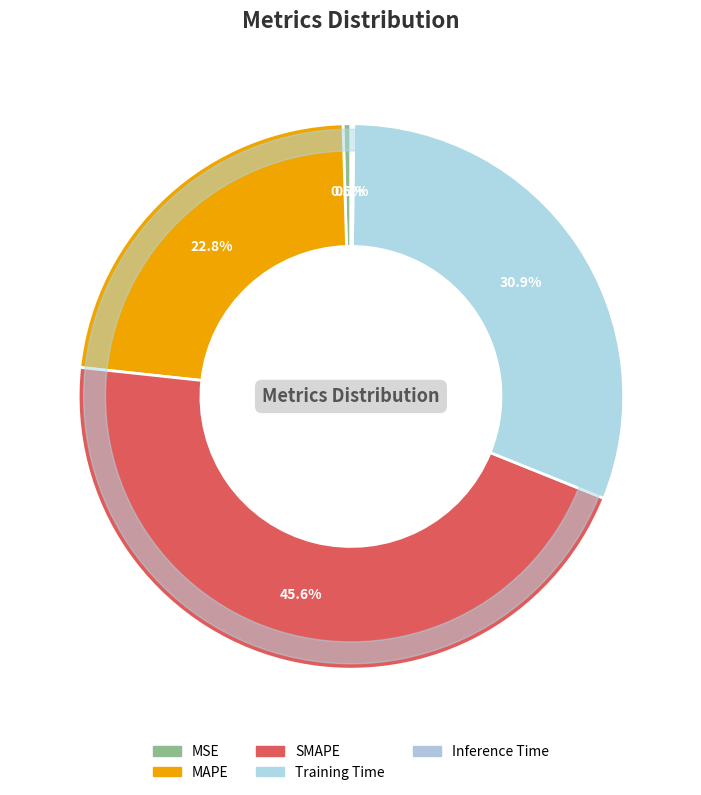

Does any single category account for the majority?

No